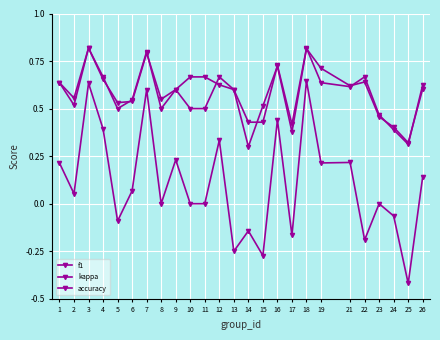

How many series are shown in this chart?

3